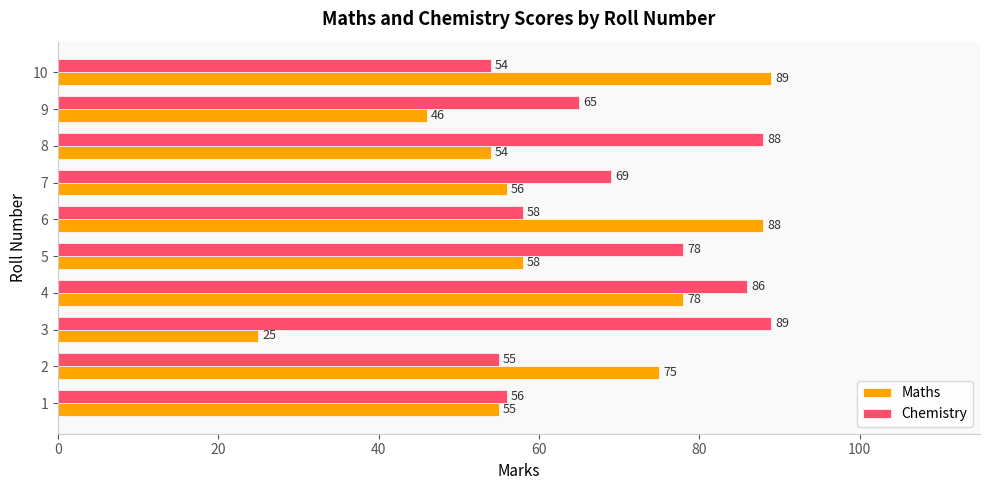

Which label corresponds to the smallest value in the chart?

3